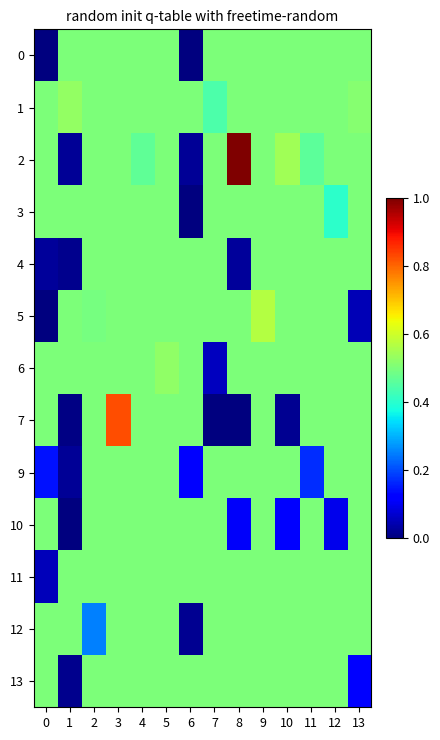

Reading left to right, extract all data points from this chart.

0: 0=0.0	1=0.5	2=0.5	3=0.5	4=0.5	5=0.5	6=0.0	7=0.5	8=0.5	9=0.5	10=0.5	11=0.5	12=0.5	13=0.5
1: 0=0.5	1=0.5	2=0.5	3=0.5	4=0.5	5=0.5	6=0.5	7=0.4	8=0.5	9=0.5	10=0.5	11=0.5	12=0.5	13=0.5
2: 0=0.5	1=0.0	2=0.5	3=0.5	4=0.5	5=0.5	6=0.0	7=0.5	8=1.0	9=0.5	10=0.5	11=0.5	12=0.5	13=0.5
3: 0=0.5	1=0.5	2=0.5	3=0.5	4=0.5	5=0.5	6=0.0	7=0.5	8=0.5	9=0.5	10=0.5	11=0.5	12=0.4	13=0.5
4: 0=0.0	1=0.0	2=0.5	3=0.5	4=0.5	5=0.5	6=0.5	7=0.5	8=0.0	9=0.5	10=0.5	11=0.5	12=0.5	13=0.5
5: 0=0.0	1=0.5	2=0.5	3=0.5	4=0.5	5=0.5	6=0.5	7=0.5	8=0.5	9=0.6	10=0.5	11=0.5	12=0.5	13=0.0
6: 0=0.5	1=0.5	2=0.5	3=0.5	4=0.5	5=0.5	6=0.5	7=0.1	8=0.5	9=0.5	10=0.5	11=0.5	12=0.5	13=0.5
7: 0=0.5	1=0.0	2=0.5	3=0.8	4=0.5	5=0.5	6=0.5	7=0.0	8=0.0	9=0.5	10=0.0	11=0.5	12=0.5	13=0.5
9: 0=0.1	1=0.0	2=0.5	3=0.5	4=0.5	5=0.5	6=0.1	7=0.5	8=0.5	9=0.5	10=0.5	11=0.2	12=0.5	13=0.5
10: 0=0.5	1=0.0	2=0.5	3=0.5	4=0.5	5=0.5	6=0.5	7=0.5	8=0.1	9=0.5	10=0.1	11=0.5	12=0.1	13=0.5
11: 0=0.1	1=0.5	2=0.5	3=0.5	4=0.5	5=0.5	6=0.5	7=0.5	8=0.5	9=0.5	10=0.5	11=0.5	12=0.5	13=0.5
12: 0=0.5	1=0.5	2=0.3	3=0.5	4=0.5	5=0.5	6=0.0	7=0.5	8=0.5	9=0.5	10=0.5	11=0.5	12=0.5	13=0.5
13: 0=0.5	1=0.0	2=0.5	3=0.5	4=0.5	5=0.5	6=0.5	7=0.5	8=0.5	9=0.5	10=0.5	11=0.5	12=0.5	13=0.1